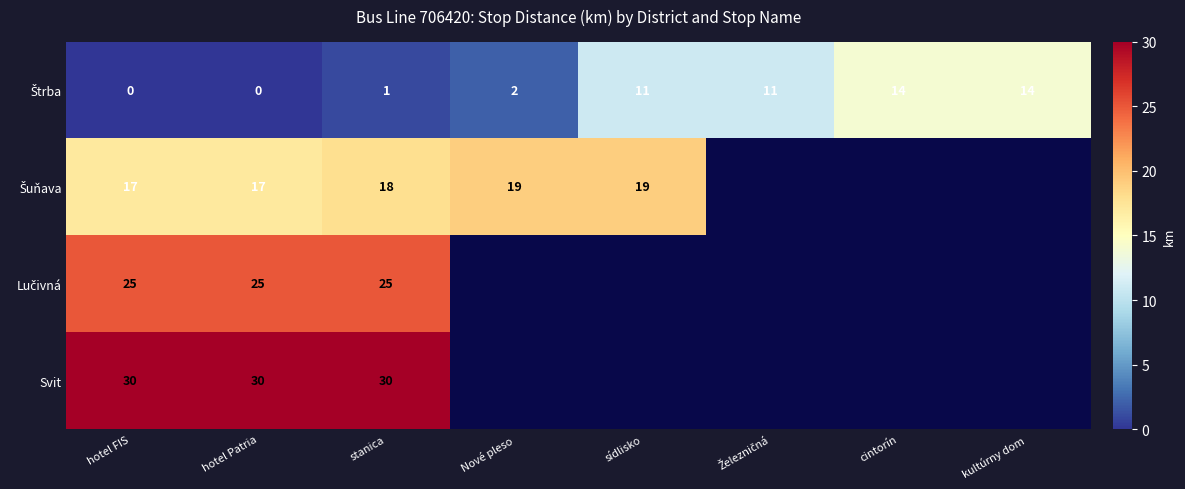

What is the spread (max minus min) of values at hotel Patria?

30